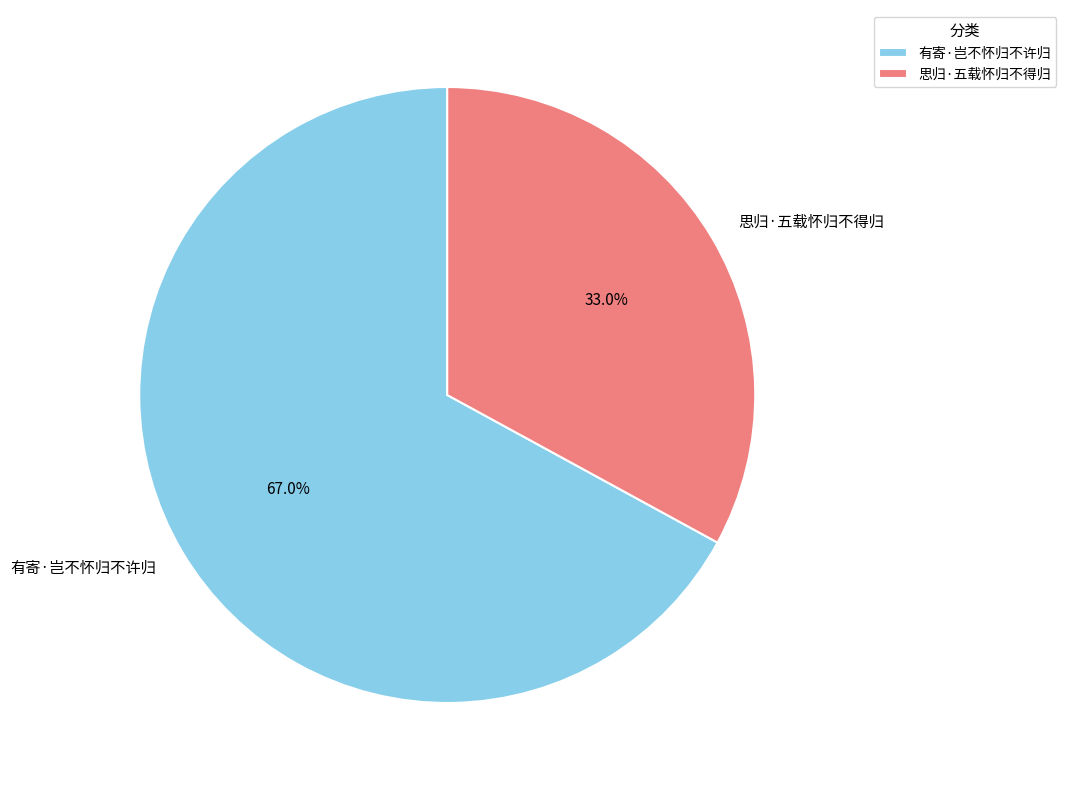

Approximately how many times larger is the value at 有寄·岂不怀归不许归 compared to 思归·五载怀归不得归?

2.0